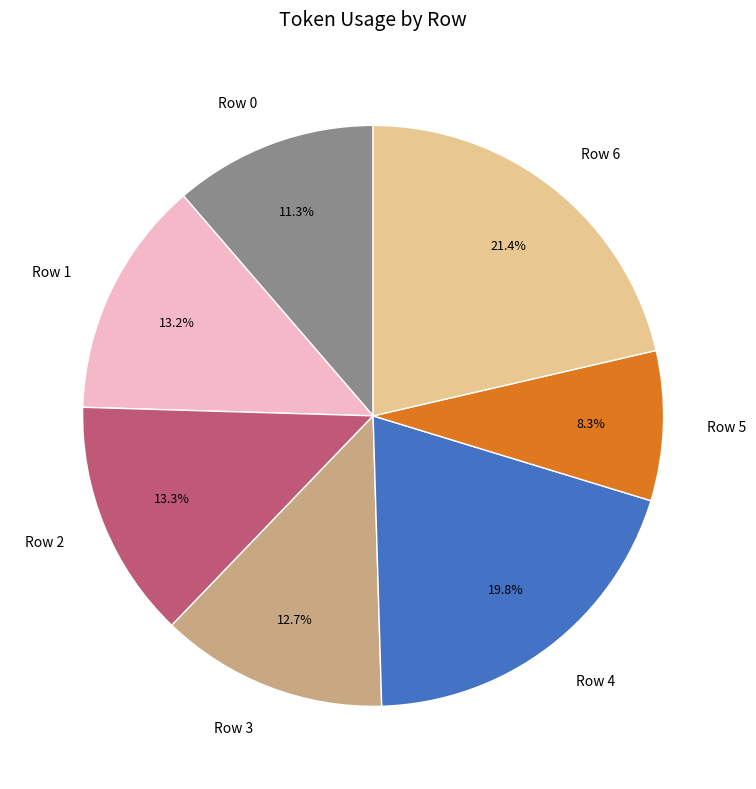

To the nearest percent, what percentage of the pie is Row 2?

13%